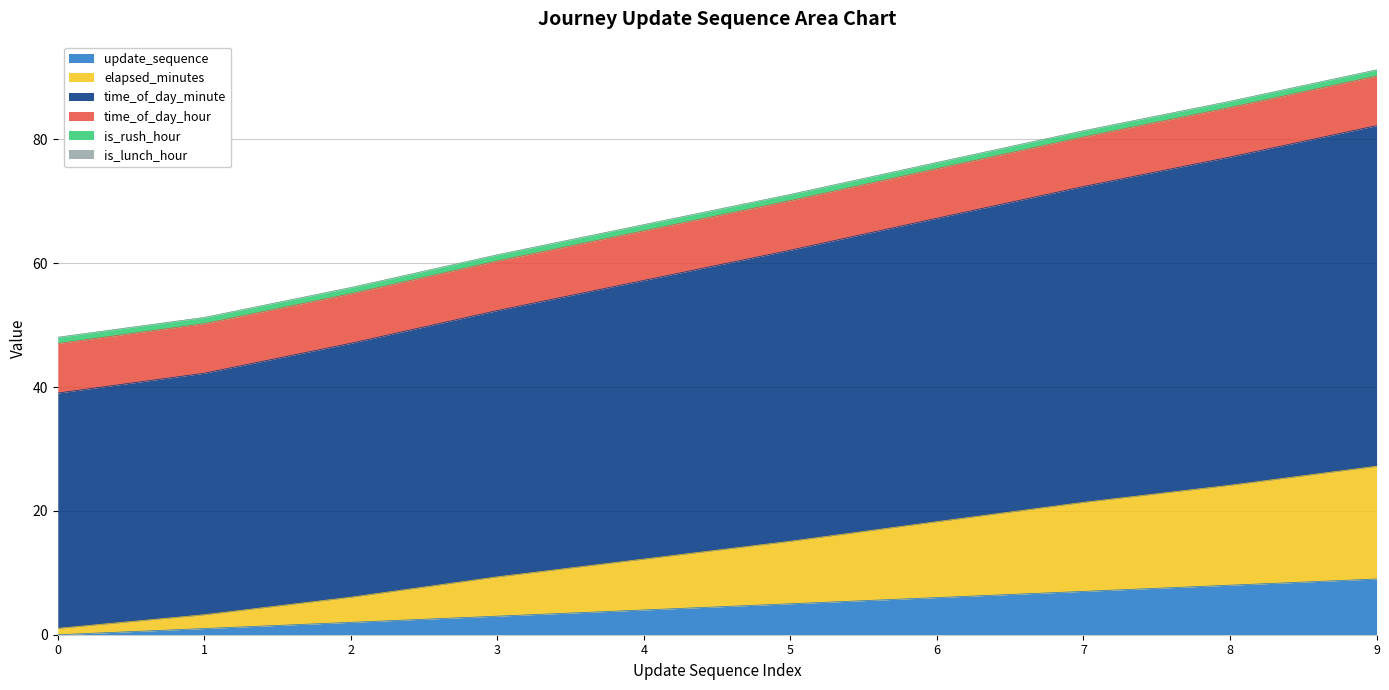

Rank the categories by time_of_day_minute value from lowest to highest.

0, 1, 2, 3, 4, 5, 6, 7, 8, 9